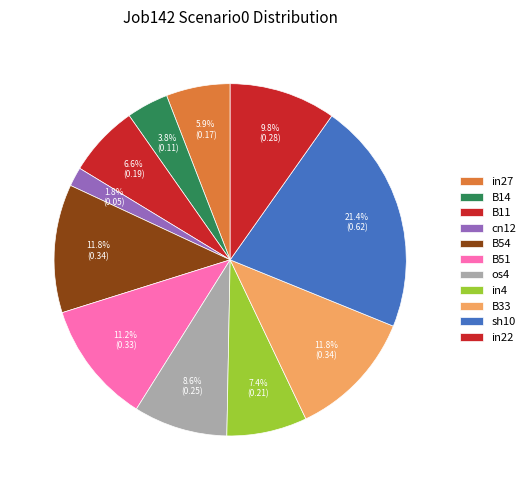

To the nearest percent, what percentage of the pie is sh10?

21%